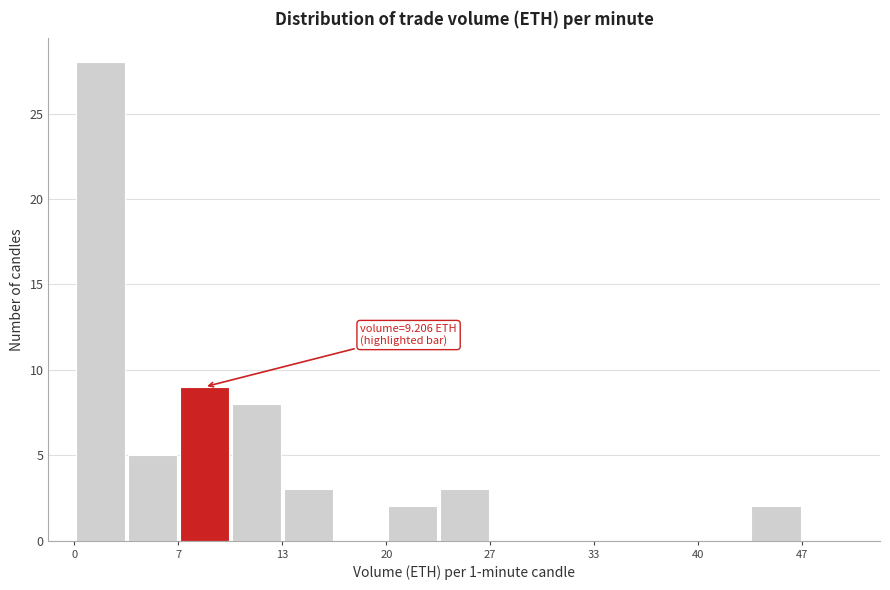

Around what value on the x-axis is the tallest bar? Give the approximate position of its centre, as read against the axis.

2